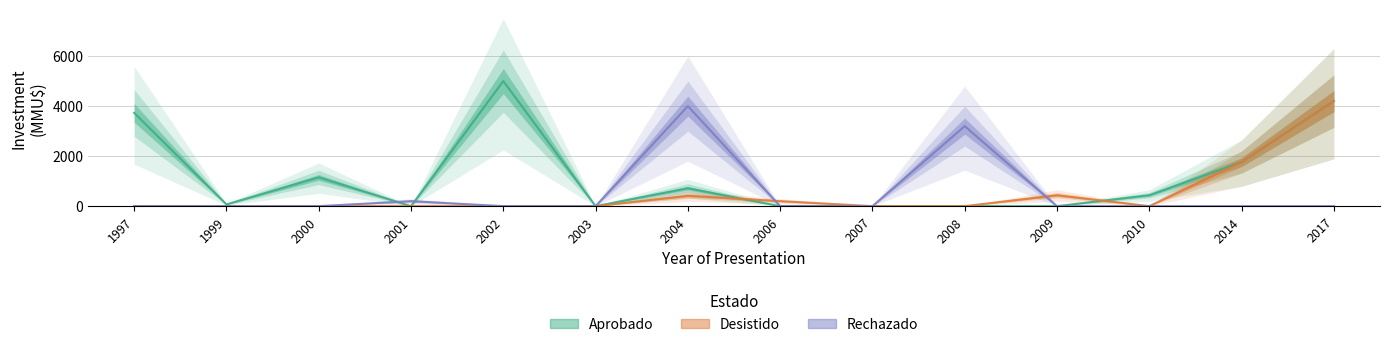

Between which two adjacent categories do Rechazado and Desistido first intersect?

2004 and 2006